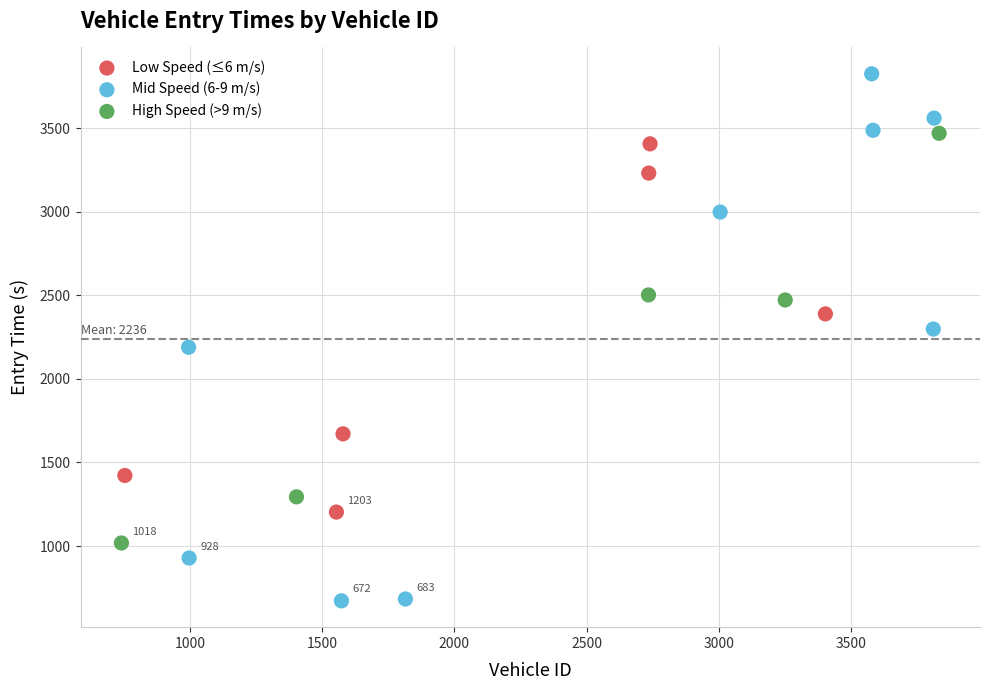

Which series contains the lowest Y value?

Mid Speed (6-9 m/s)